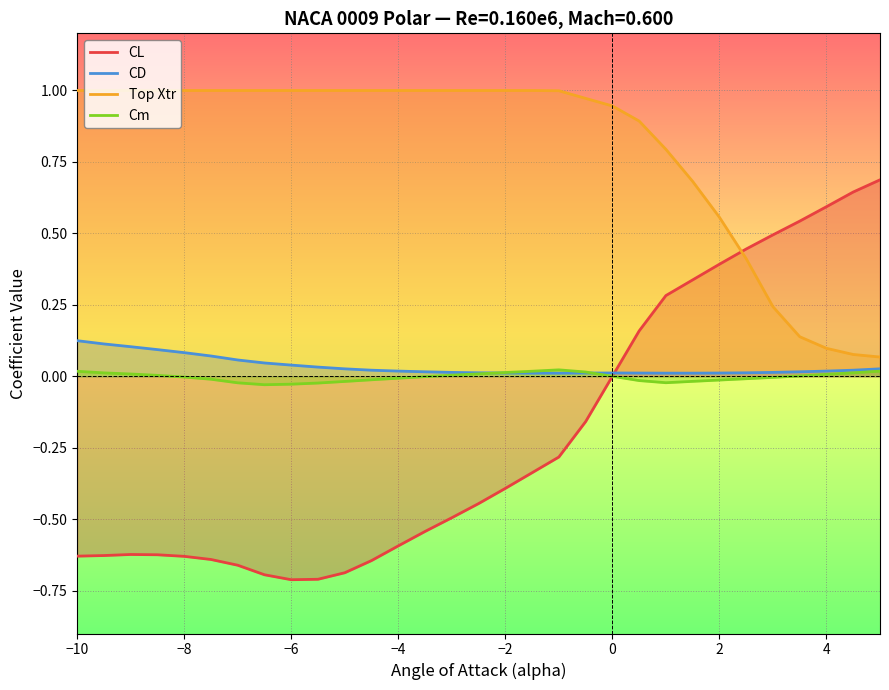

Which series has the largest total across all categories?

Top Xtr